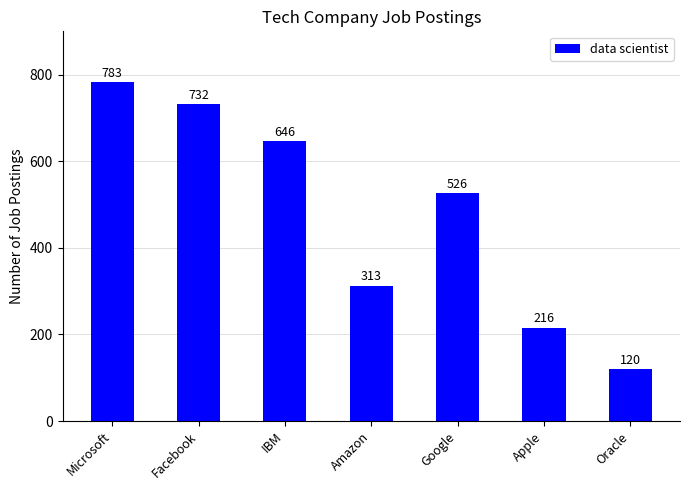

Does the chart contain stacked bars?

No